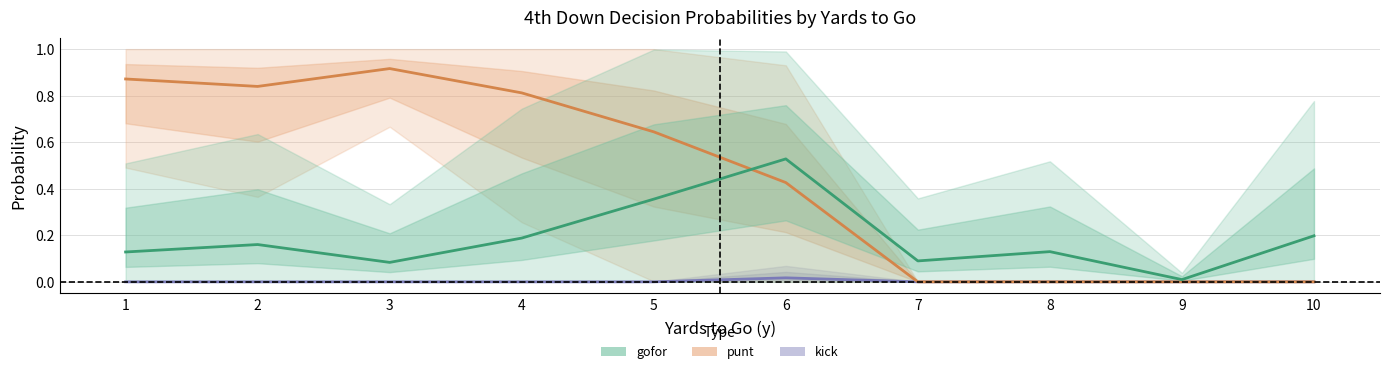

How many lines are shown in the chart?

3